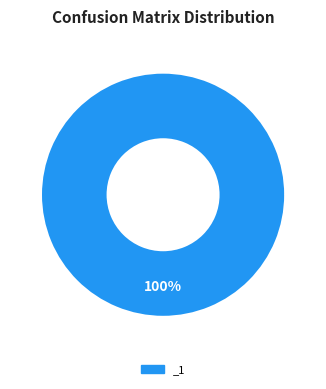

Does _1 account for over 50% of the chart?

Yes